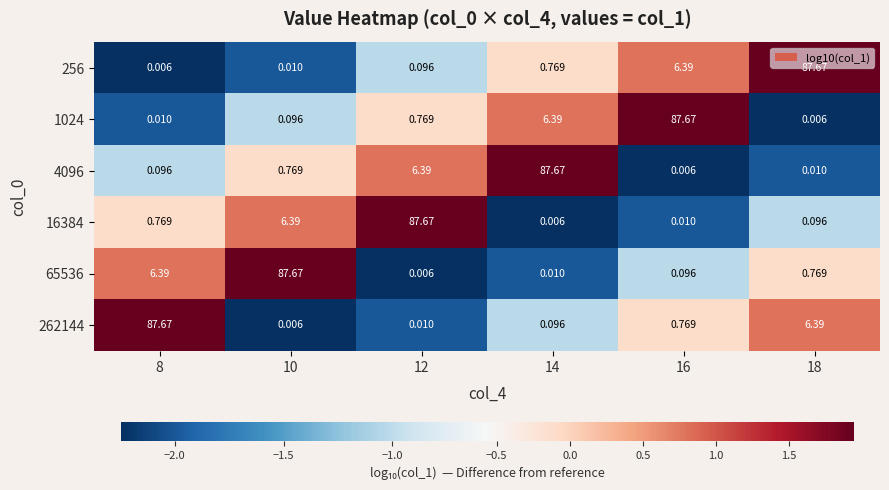

Is the value of 65536 at 16 greater than the value of 4096 at 10?

No